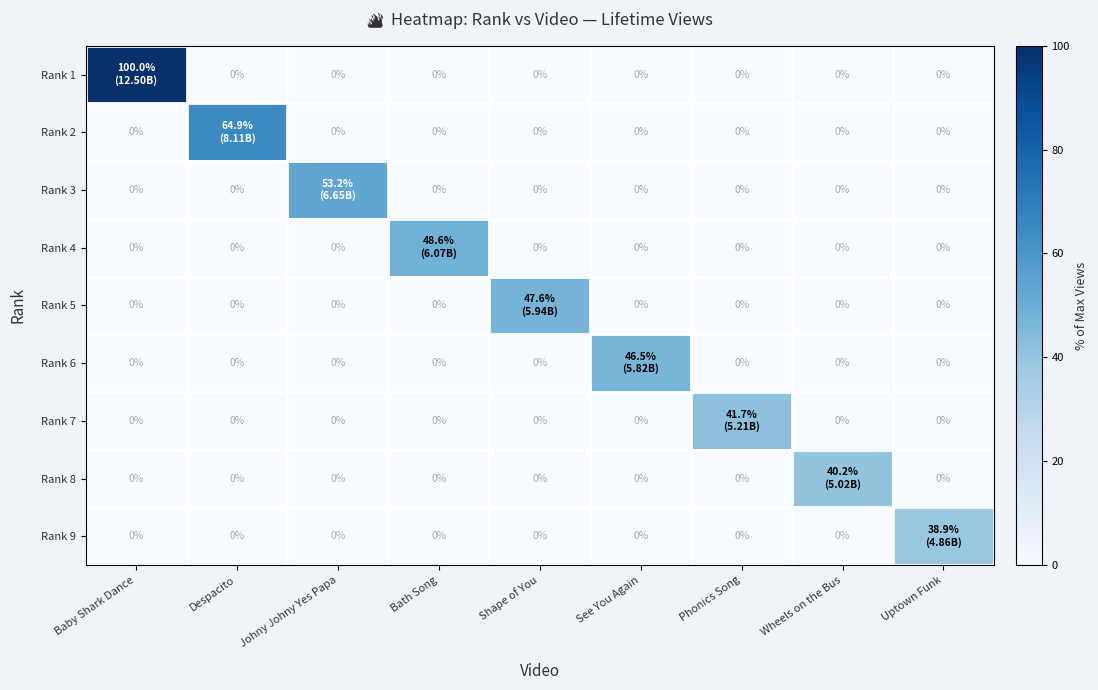

True or false: Rank 4 has a value of 15.4 at Uptown Funk.

False